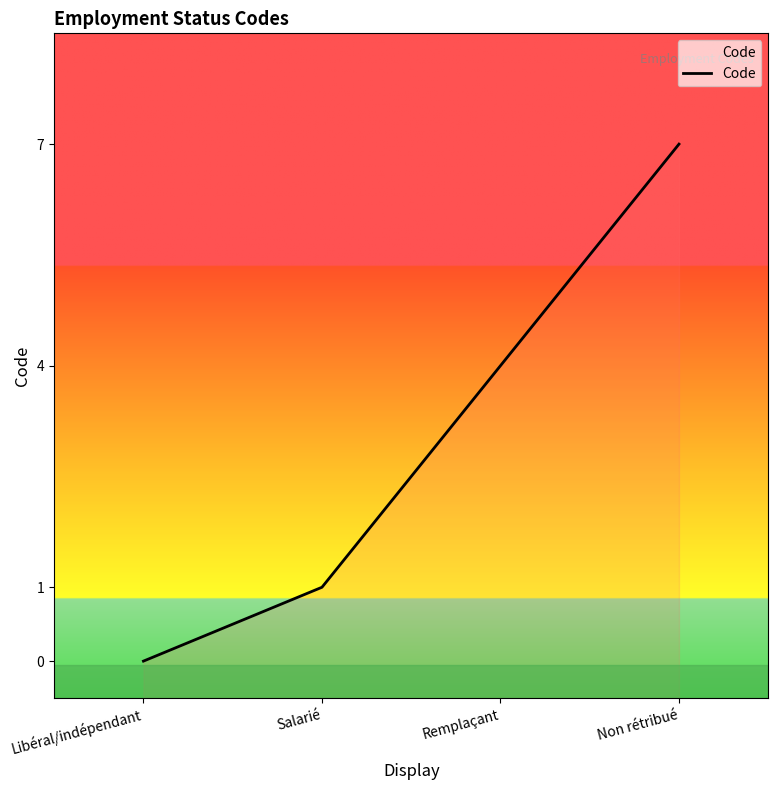

What is the greatest value displayed?

7